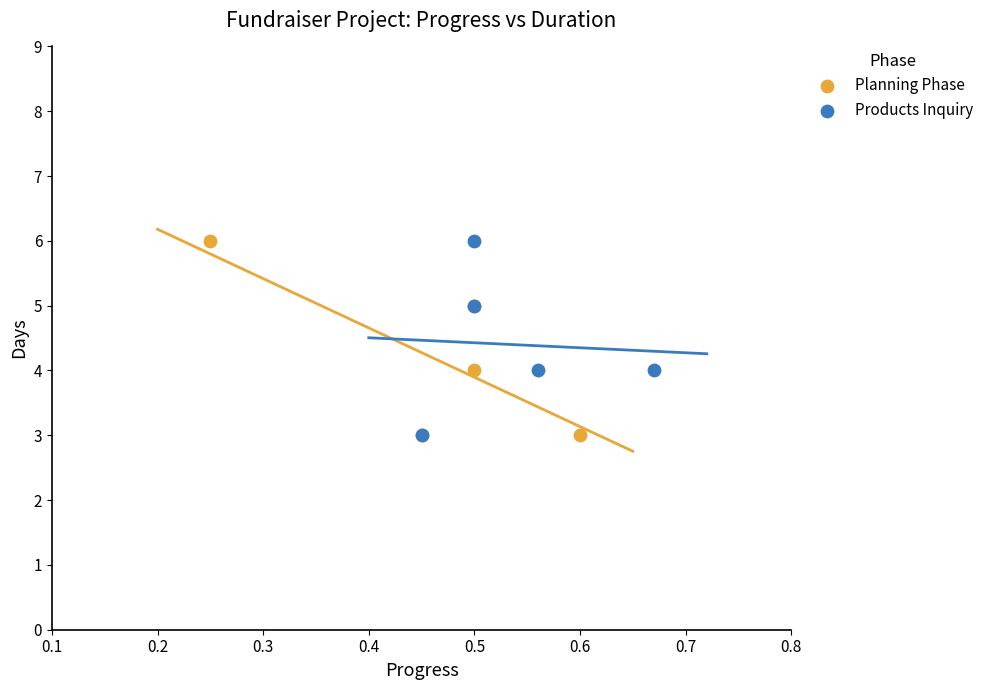

What are all the series names shown in the legend?

Planning Phase, Products Inquiry